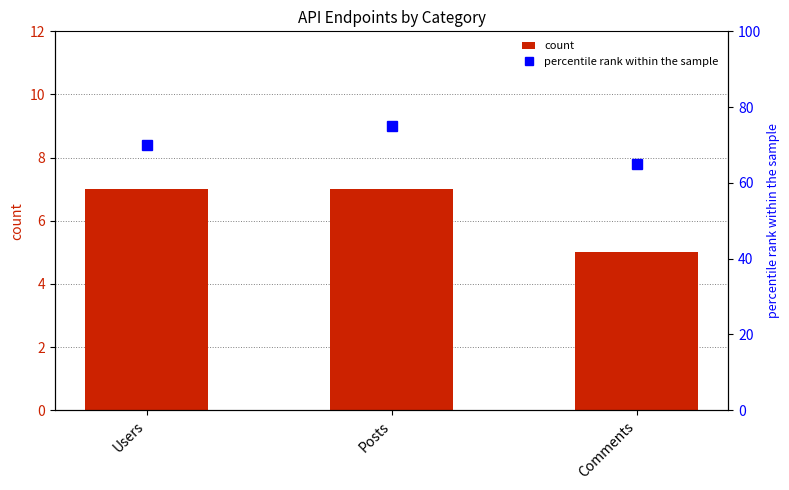

Between Posts and Users, which is larger?

Posts